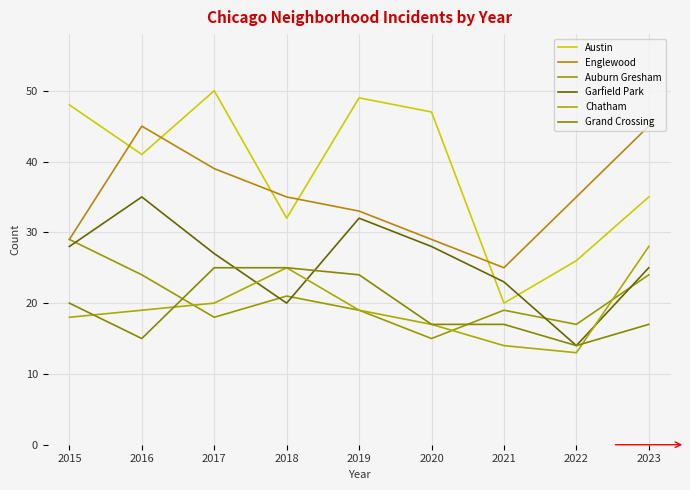

Which series changed the most between 2017 and 2019?

Englewood